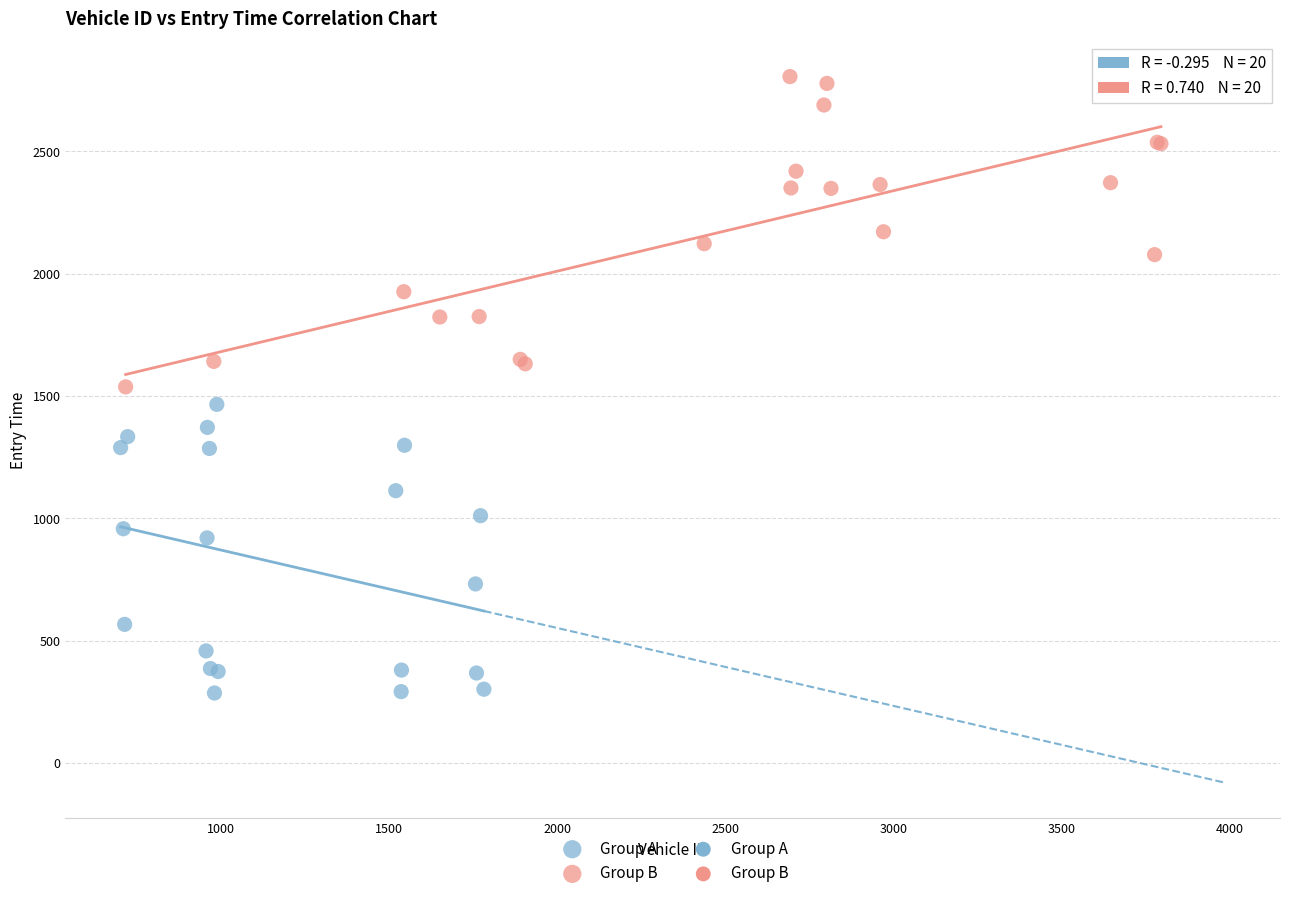

Which series contains the highest Y value?

Group B